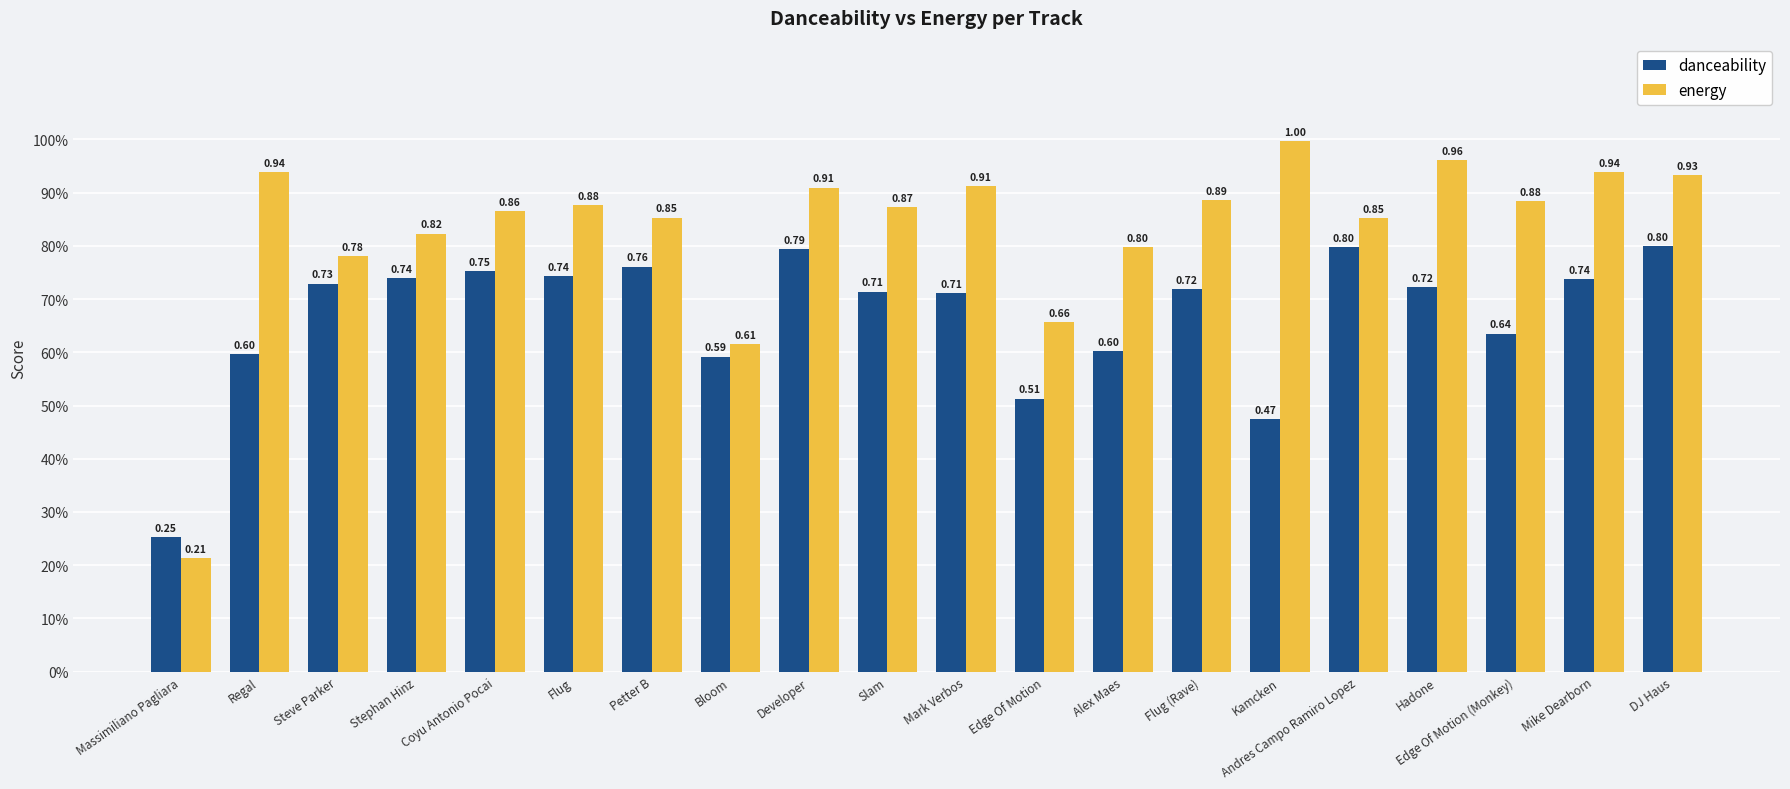

What are all the series names shown in the legend?

danceability, energy